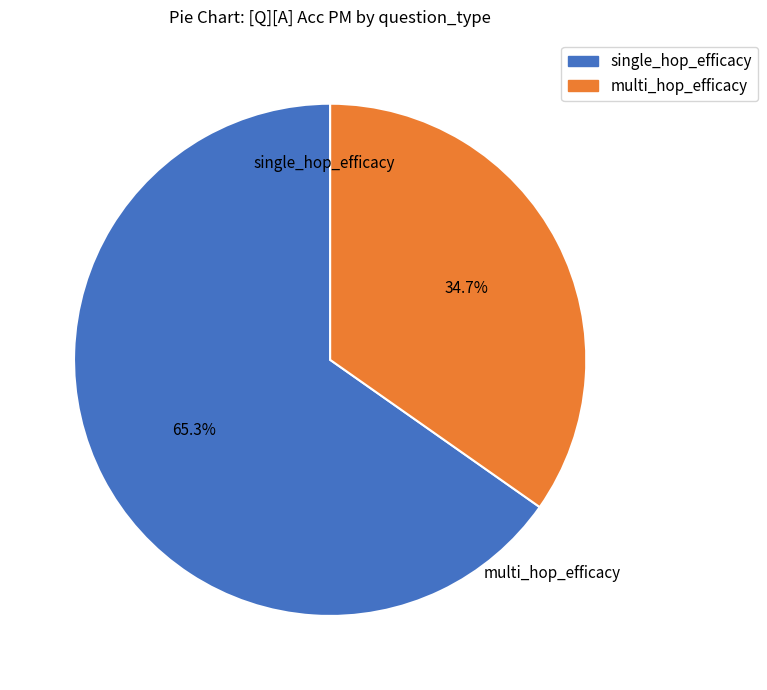

Rank the categories by value from lowest to highest.

multi_hop_efficacy, single_hop_efficacy